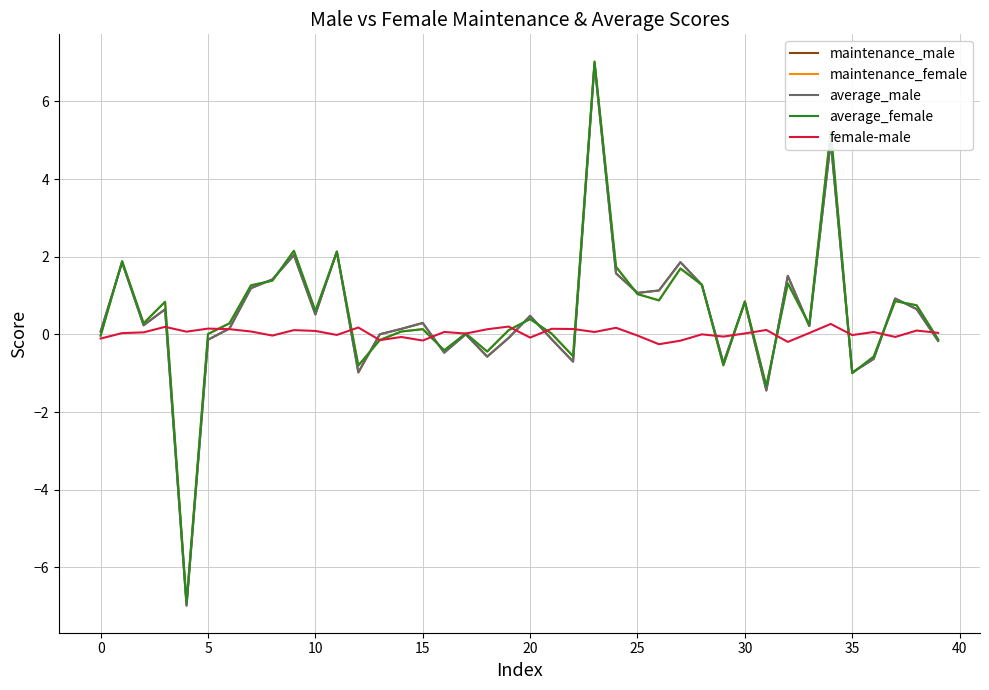

What is the highest value of the average_female series?

7.0